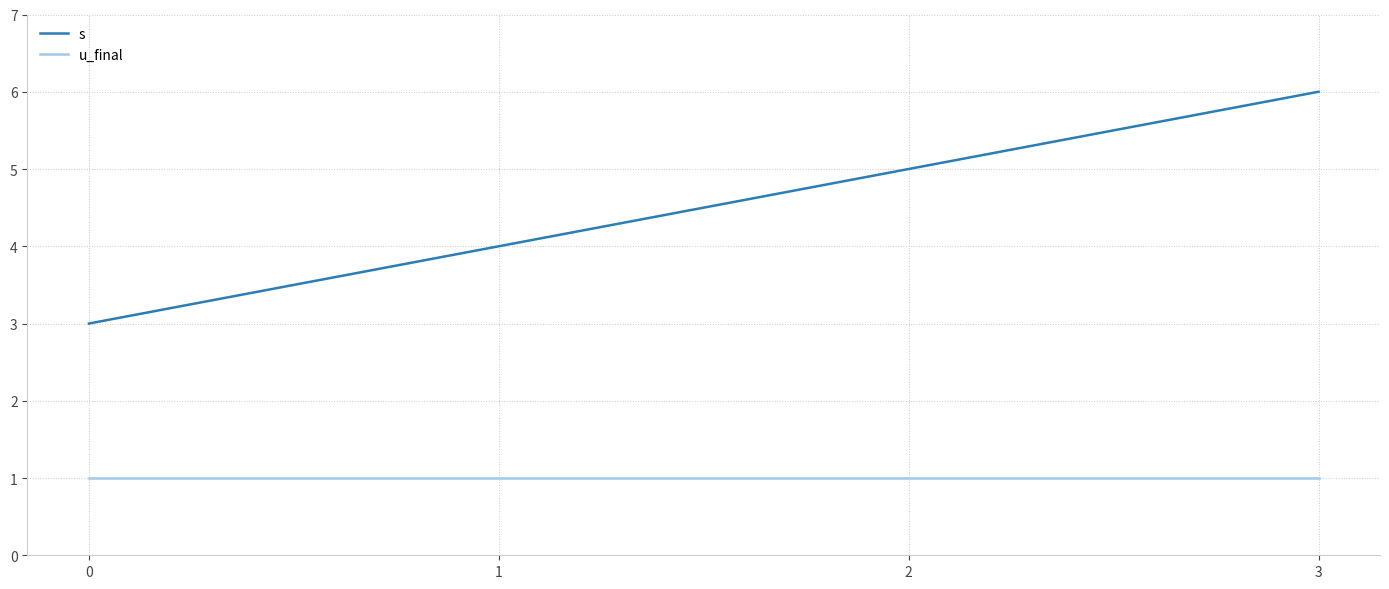

Rank the series by their average value, from lowest to highest.

u_final, s